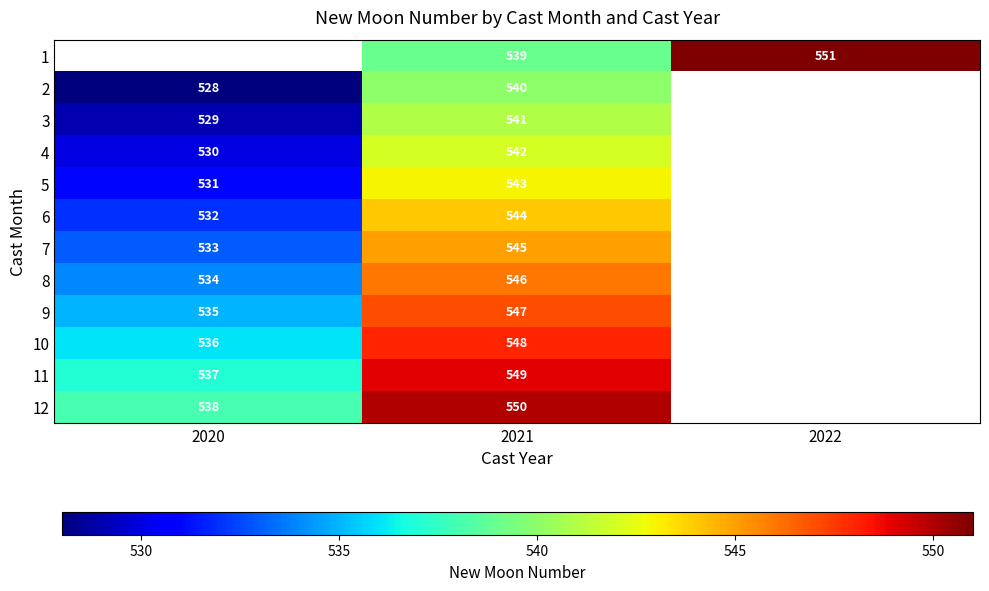

Is the value of 7 at 2020 greater than the value of 10 at 2021?

No